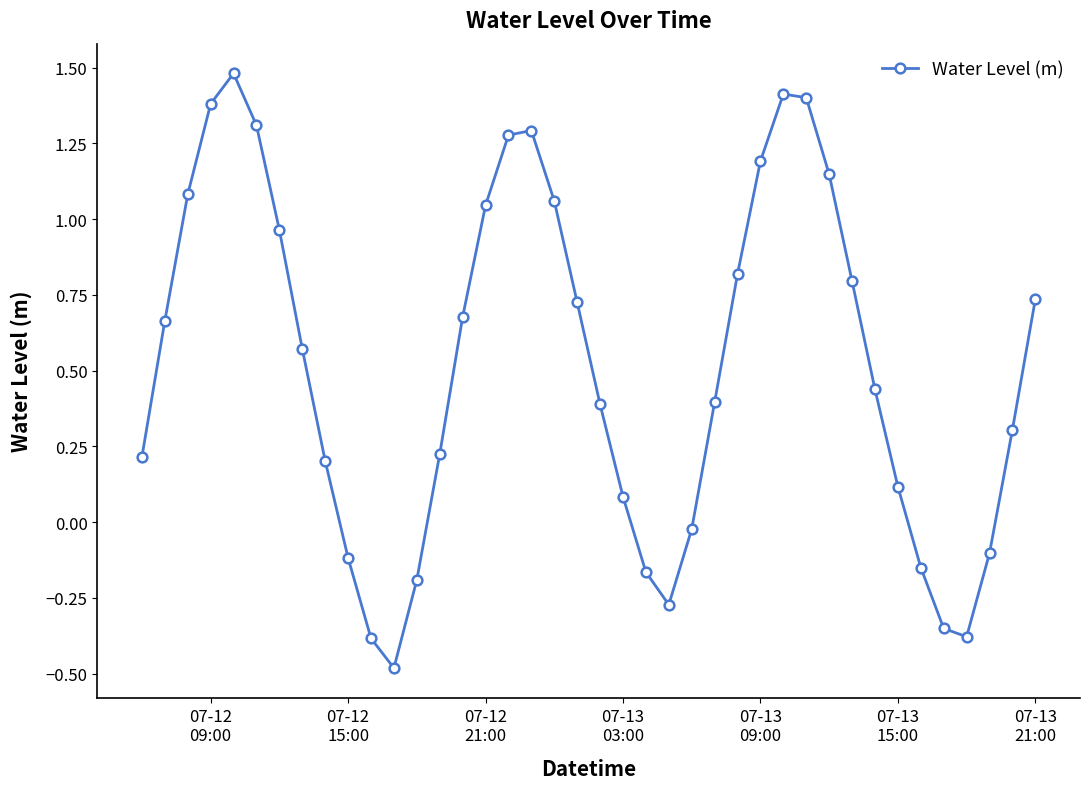

How many interior local valleys (lower than both neighbors) does the data have?

3